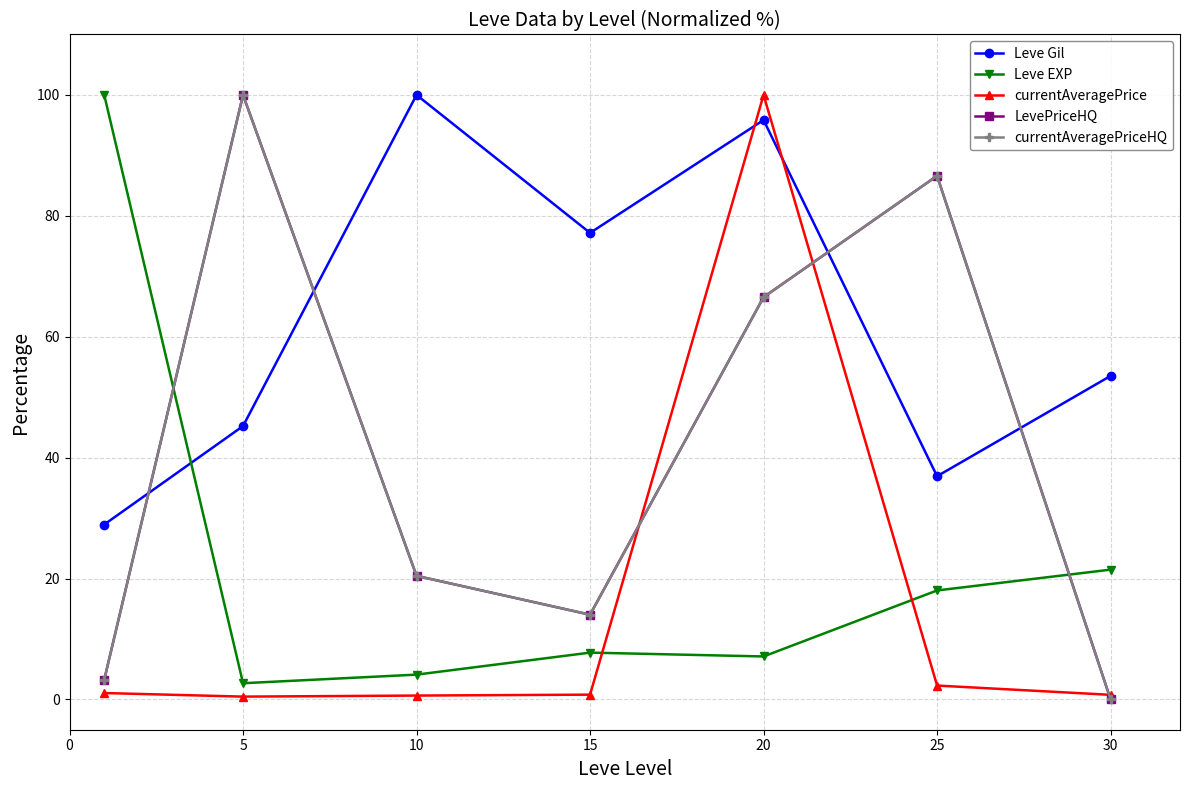

What is the difference between the maximum and minimum values in the Leve EXP series?

97.3